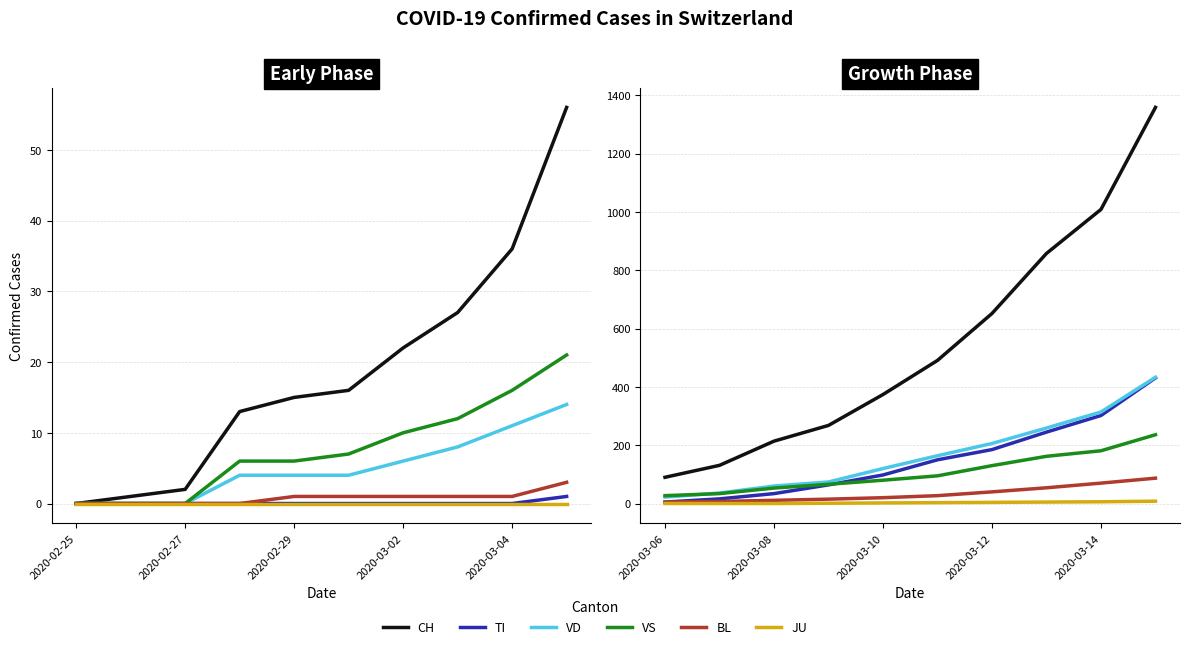

What is the spread (max minus min) of values at 2020-03-14?

1003